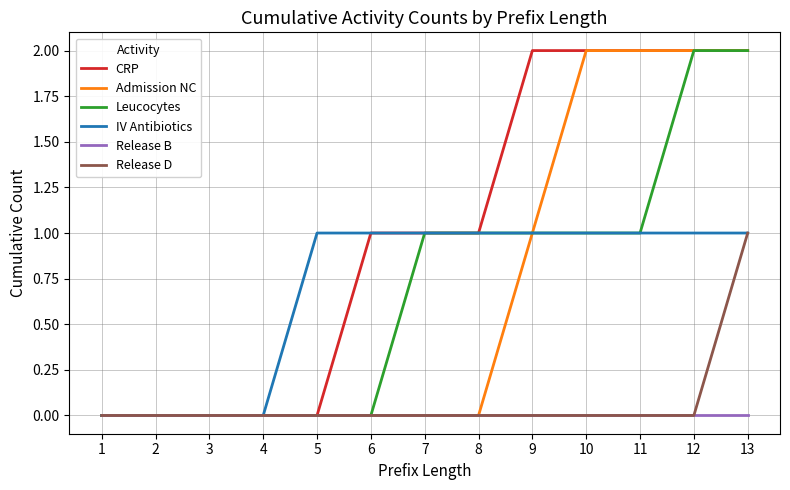

True or false: IV Antibiotics has a value of 1 at 7.

True